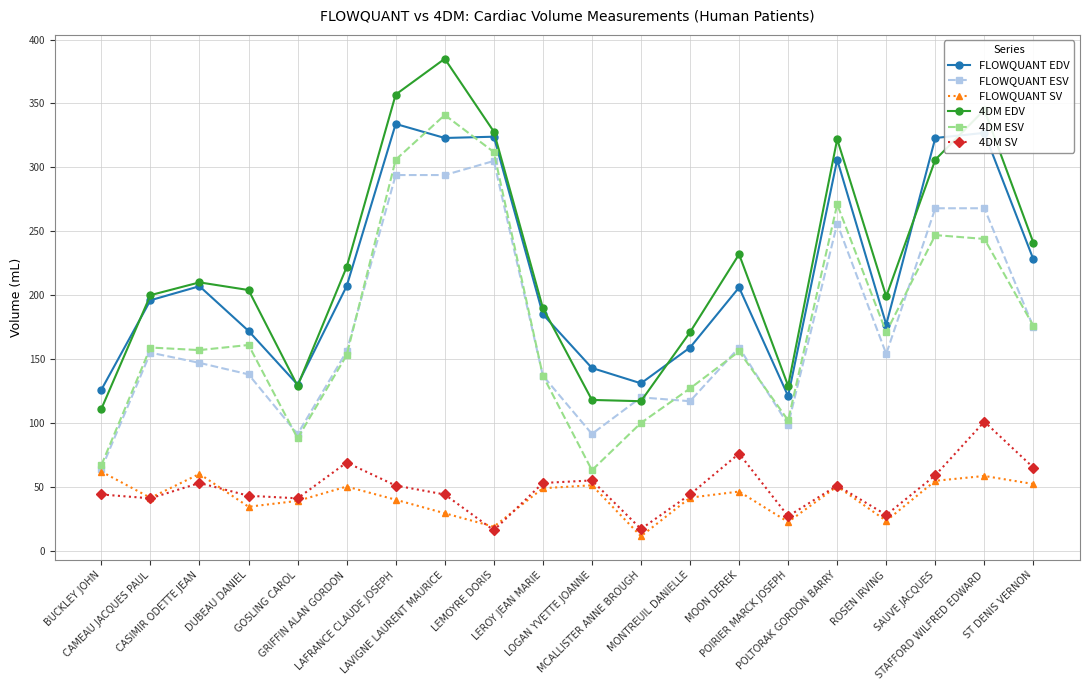

Is this an area chart (filled region under the line)?

No